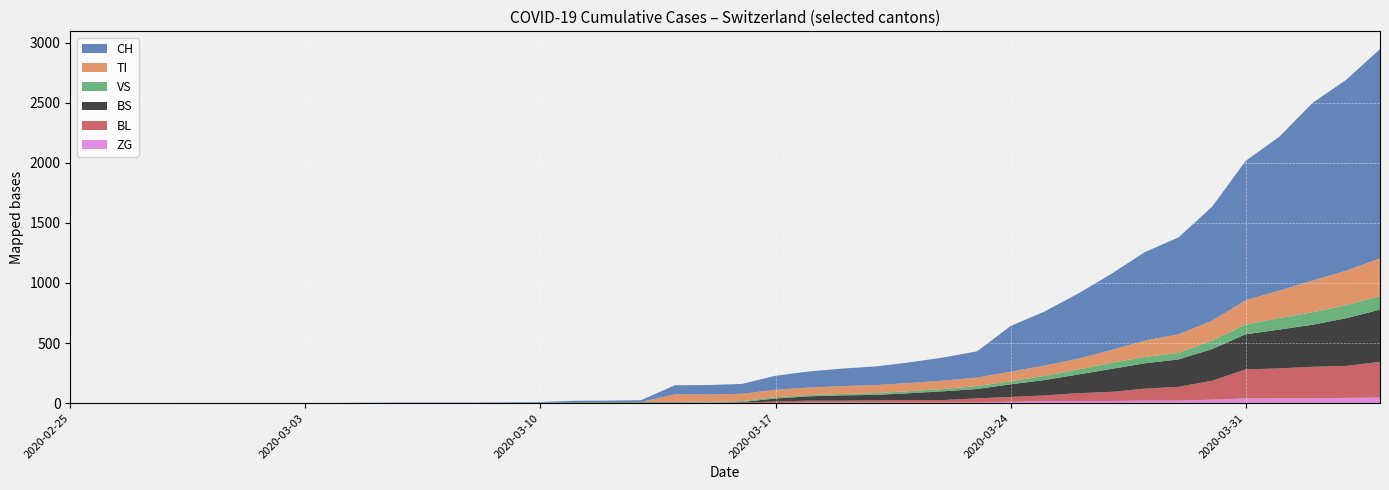

Reading left to right, transcribe all the data shown in this chart.

CH: 0	0	0	0	0	0	0	0	0	2	3	3	3	5	6	11	12	14	76	79	82	116	134	146	155	172	192	218	380	449	540	634	736	806	948	1160	1279	1480	1588	1742
TI: 0	0	0	0	0	0	0	0	0	0	0	0	0	0	0	0	0	0	61	61	61	62	62	65	67	68	70	71	80	85	91	107	136	155	165	202	229	263	287	314
VS: 0	0	0	2	2	2	2	2	2	2	2	2	2	2	2	3	3	5	6	6	8	11	11	12	15	17	19	24	25	35	41	50	53	54	71	81	96	104	109	112
BL: 0	0	0	0	0	0	0	0	0	0	0	0	0	1	2	2	2	2	2	5	5	13	16	16	18	21	21	35	40	46	65	76	100	115	158	242	249	262	266	298
BS: 0	0	0	0	0	0	0	0	0	0	0	0	0	0	0	4	4	4	4	0	4	25	36	44	46	57	73	78	105	128	155	191	211	228	263	292	323	350	397	434
ZG: 0	0	0	0	0	0	0	0	0	0	0	0	0	0	0	0	0	0	0	0	0	1	5	5	5	5	5	5	12	18	18	18	21	21	29	39	40	41	44	46